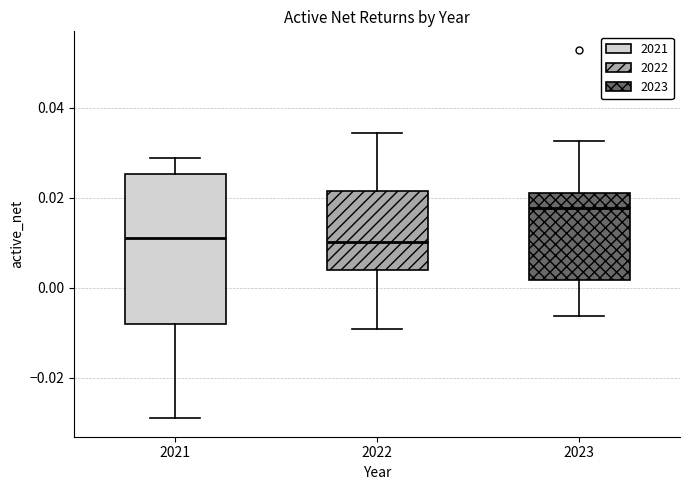

Where does the lower whisker of the box at x = 2022 end on the y-axis? The values are not printed on the chart, so give them approximately, as read against the axis.

-0.010